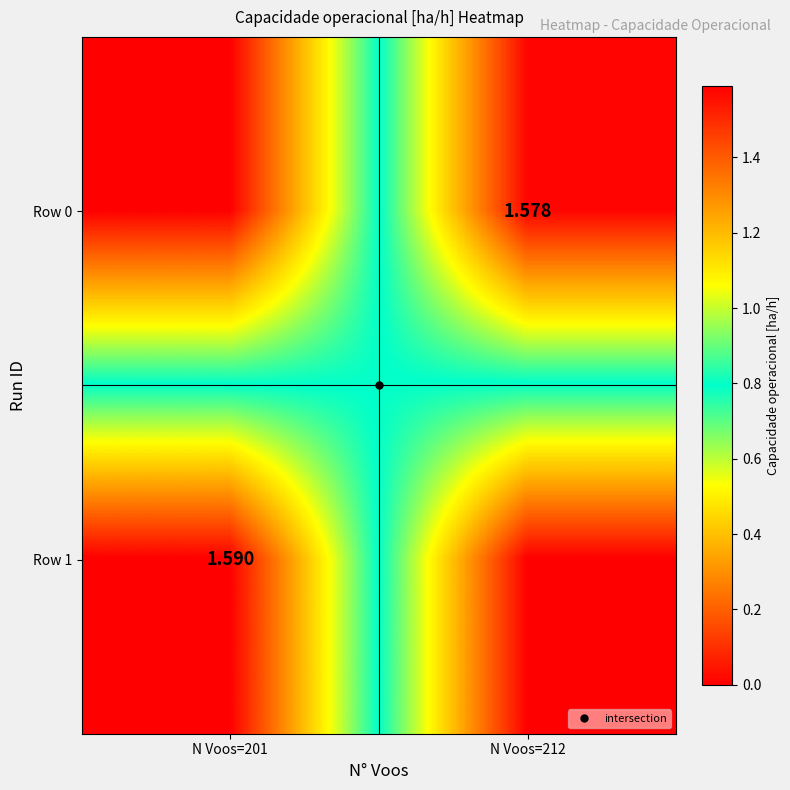

The Row 1 series shows 1.6 at N Voos=201. True or false?

True